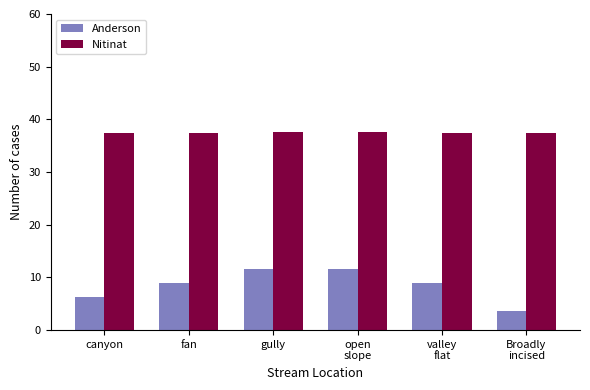

Is the value of Anderson at canyon greater than the value of Nitinat at open
slope?

No